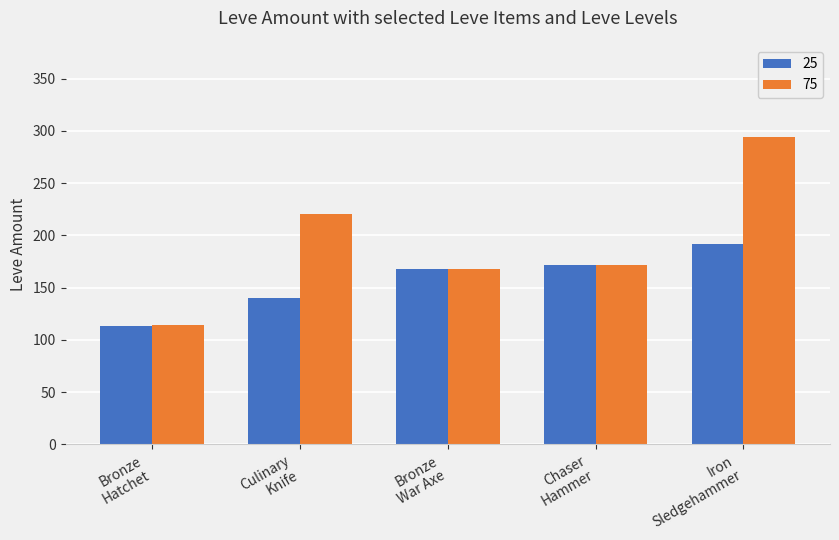

List the series in order of their overall mean, lowest first.

25, 75